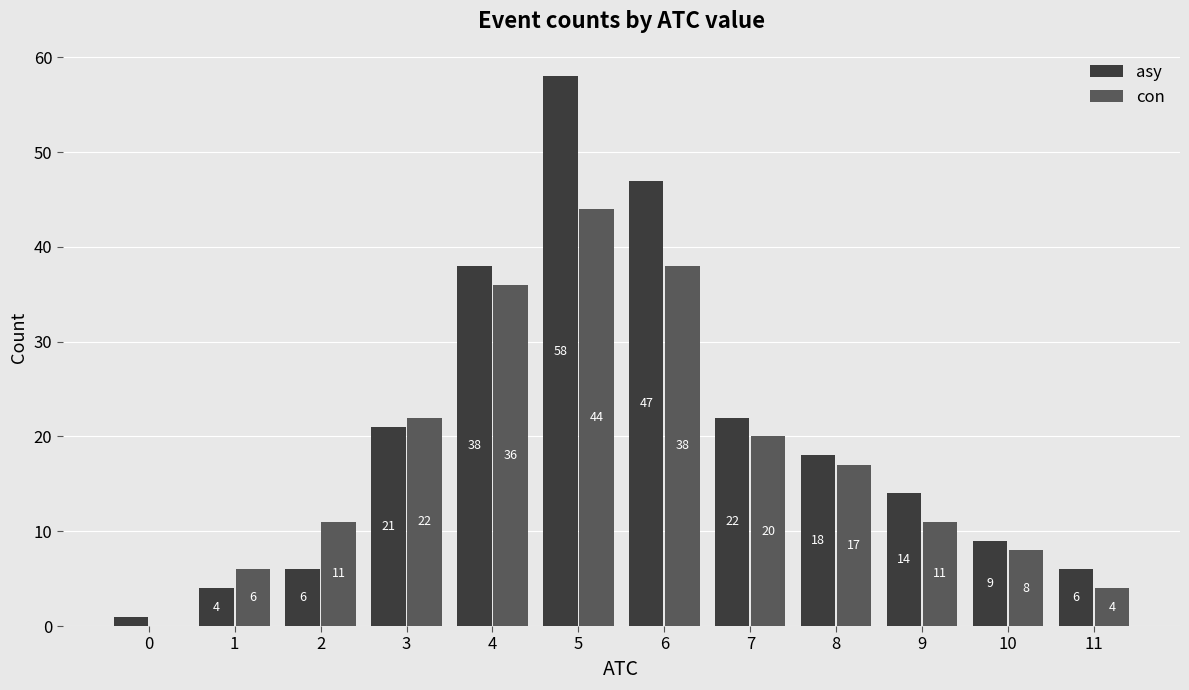

Does the chart contain stacked bars?

No